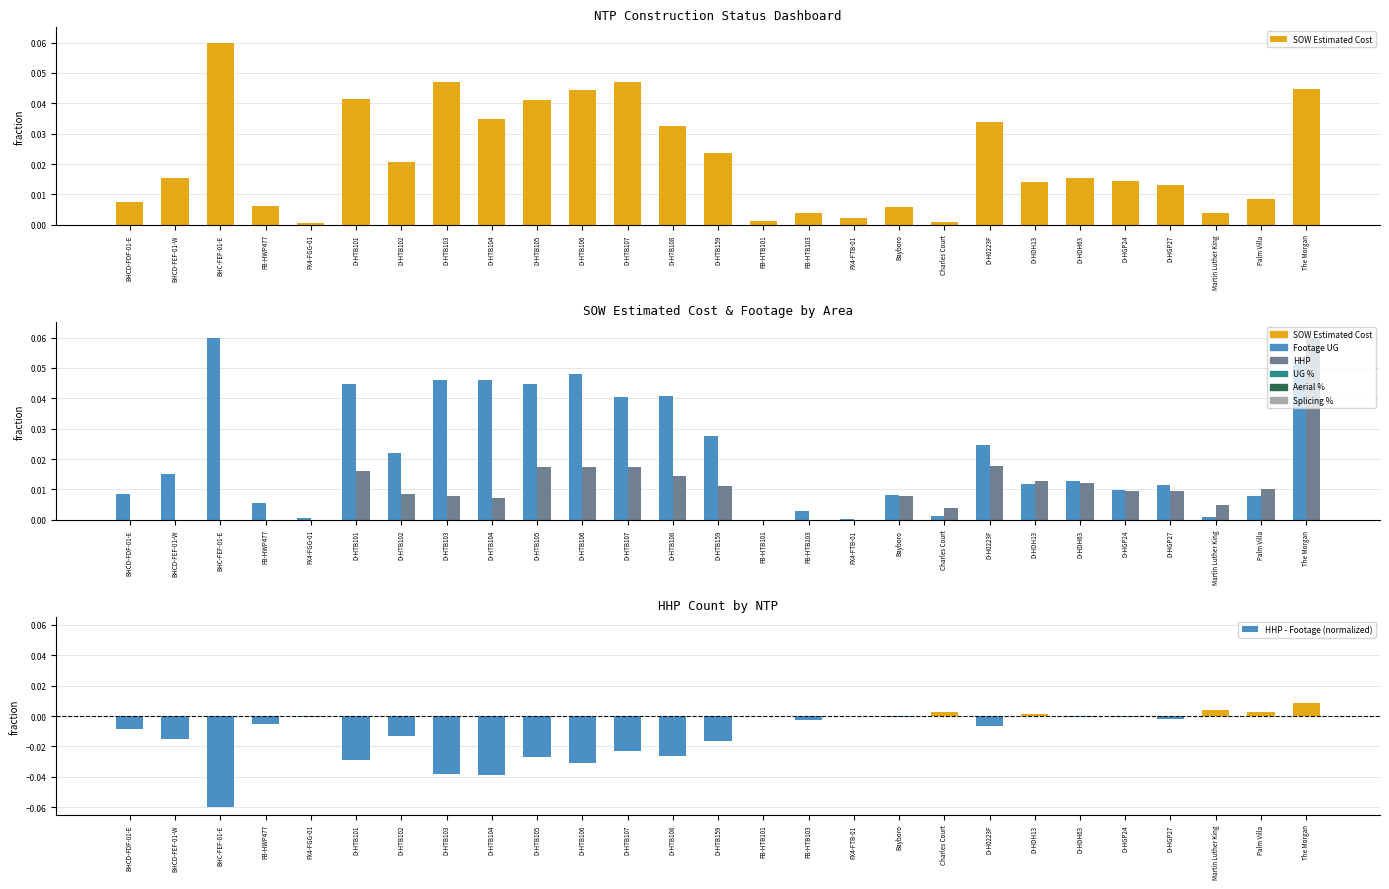

Does the chart contain any negative values?

Yes